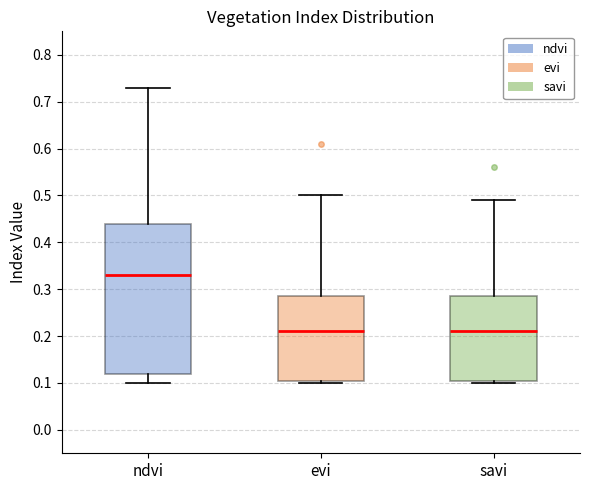

Reading left to right, read every box against the y-axis: the position of its median line, the range the box covers, and the ends of its whiskers. The values are not printed on the chart, so give them approximately, as read against the axis.

ndvi: median 0.33, box 0.12 to 0.44, whiskers 0.10 to 0.73
evi: median 0.21, box 0.11 to 0.29, whiskers 0.10 to 0.50
savi: median 0.21, box 0.11 to 0.29, whiskers 0.10 to 0.49